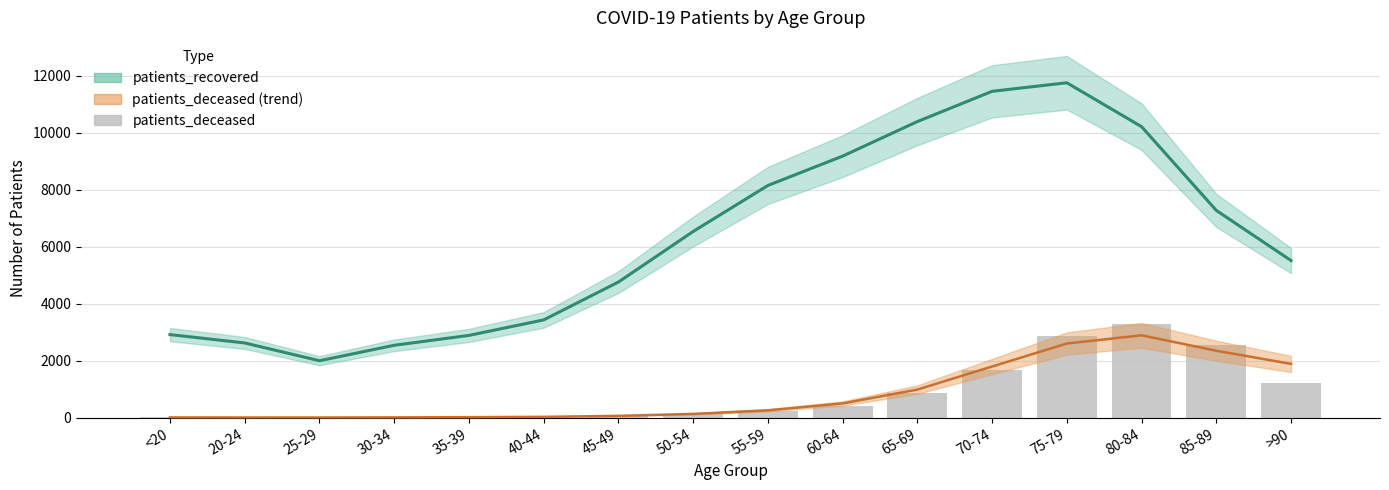

What is the sum of the patients_recovered values at 75-79 and 50-54?

18287.7